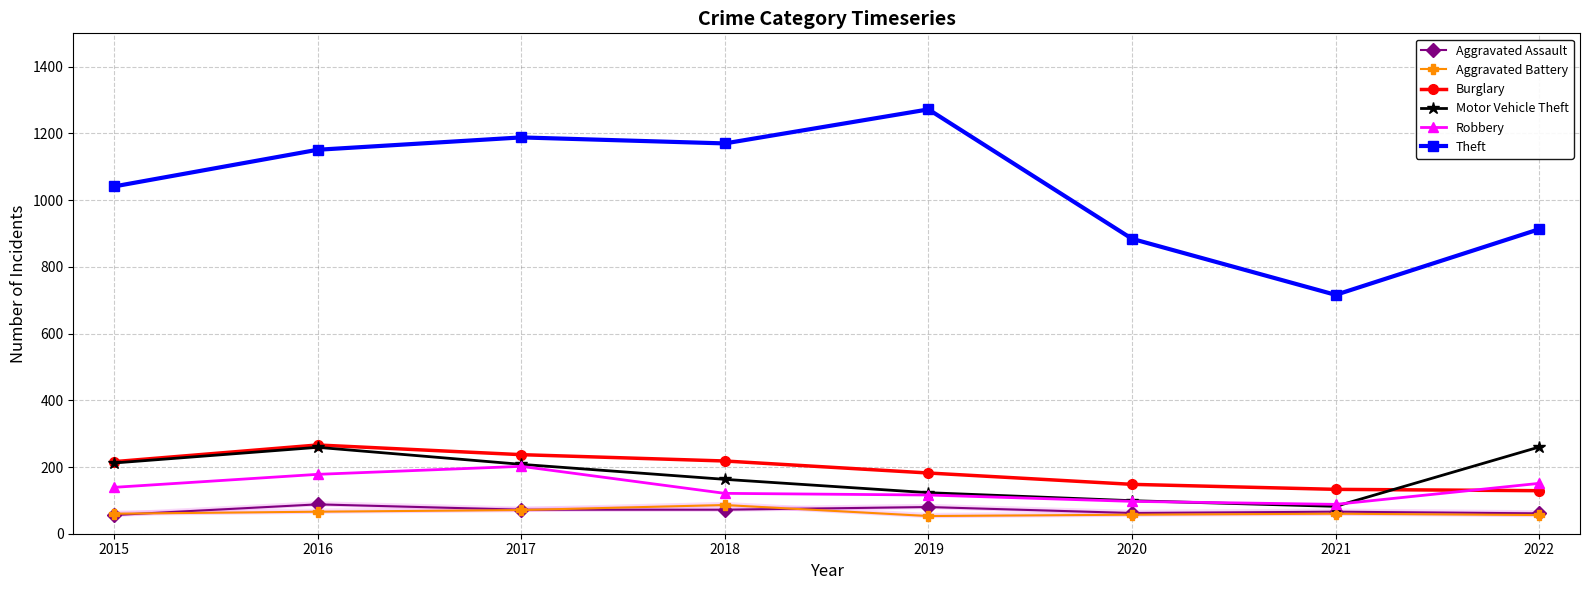

At which label is Robbery closest to 145?

2015